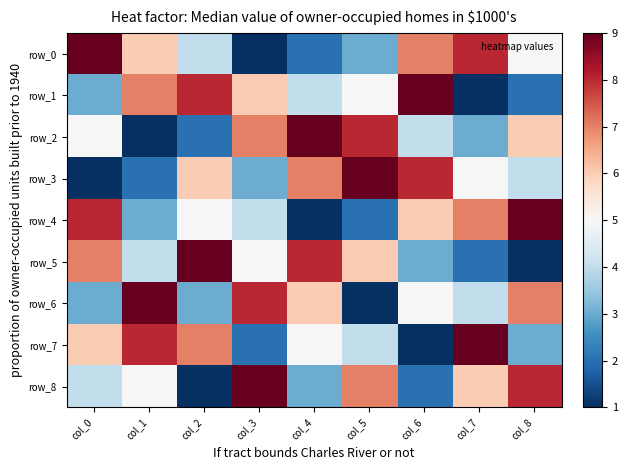

Is it true that row_2 equals 5 at col_0?

True